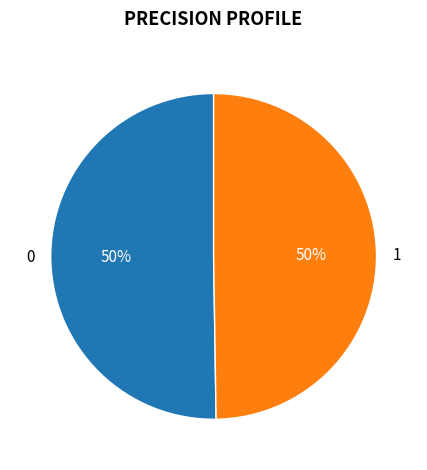

The 1 slice represents 50% of the pie. True or false?

True